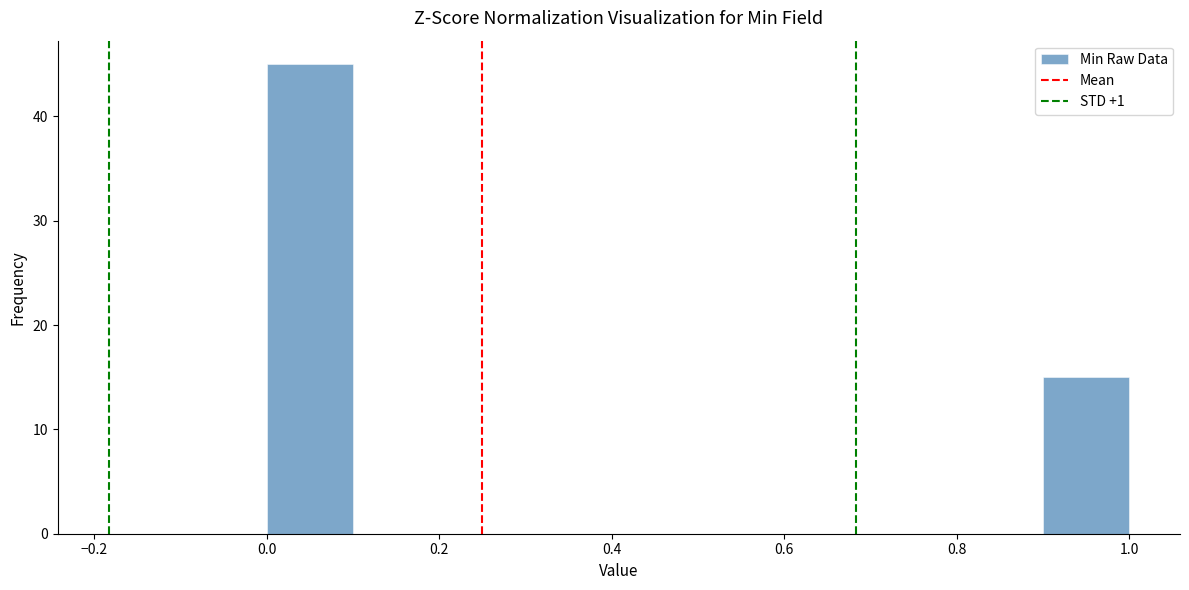

How tall is the bar that spans 0.9 to 1.0 on the x-axis? The values are not printed on the chart, so give them approximately, as read against the axis.

15